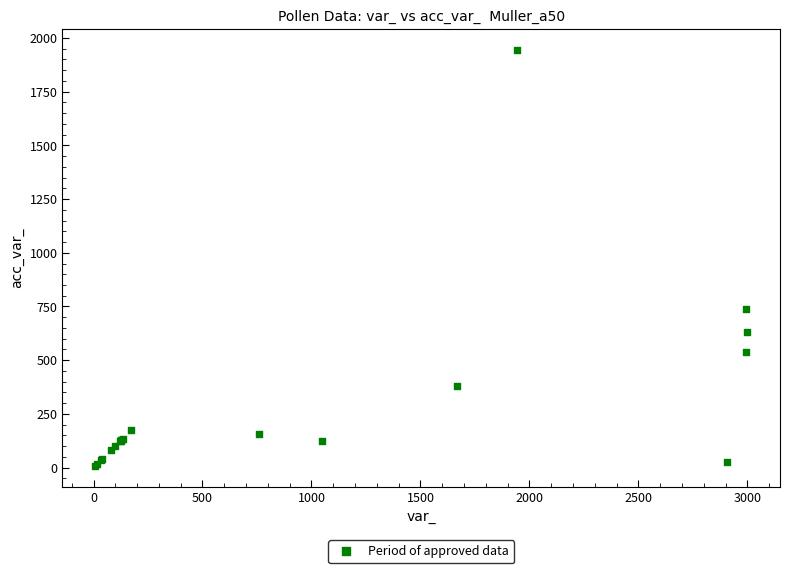

What Y value in the scatter plot is closest to 975?

739